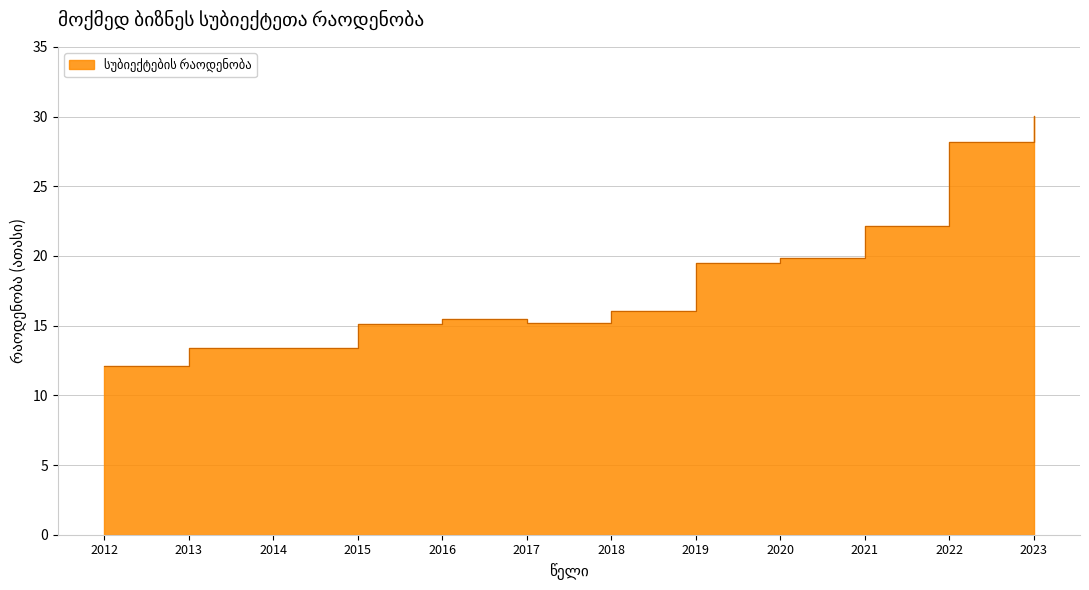

What is the value of the 9th point from the left?

19.8